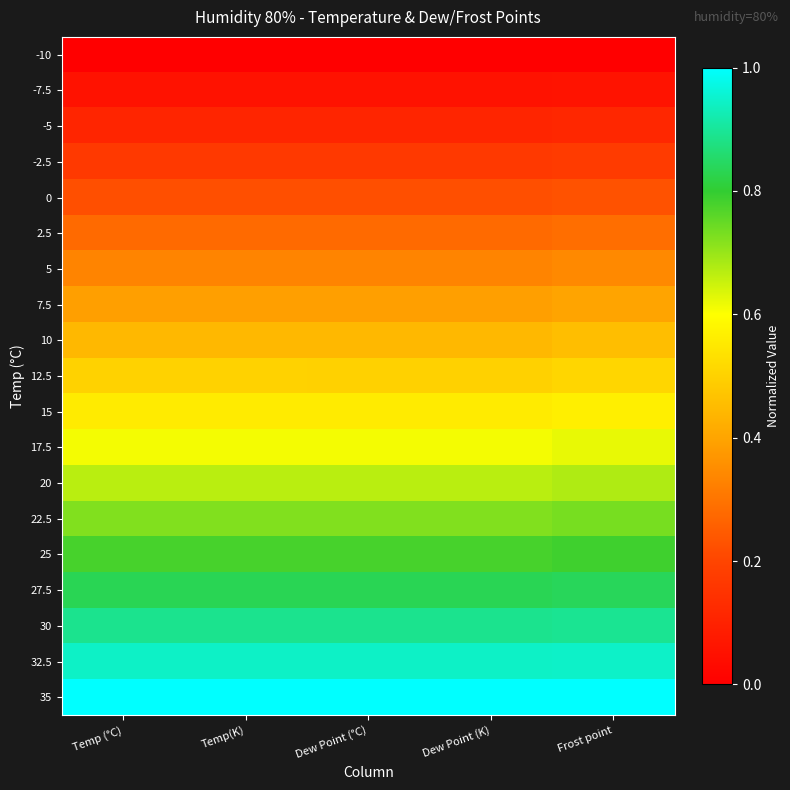

Reading right to left, list all the values displayed in this chart.

-10: Frost point=0.0	Dew Point (K)=0.0	Dew Point (°C)=0.0	Temp(K)=0.0	Temp (°C)=0.0
-7.5: Frost point=0.1	Dew Point (K)=0.1	Dew Point (°C)=0.1	Temp(K)=0.1	Temp (°C)=0.1
-5: Frost point=0.1	Dew Point (K)=0.1	Dew Point (°C)=0.1	Temp(K)=0.1	Temp (°C)=0.1
-2.5: Frost point=0.2	Dew Point (K)=0.2	Dew Point (°C)=0.2	Temp(K)=0.2	Temp (°C)=0.2
0: Frost point=0.2	Dew Point (K)=0.2	Dew Point (°C)=0.2	Temp(K)=0.2	Temp (°C)=0.2
2.5: Frost point=0.3	Dew Point (K)=0.3	Dew Point (°C)=0.3	Temp(K)=0.3	Temp (°C)=0.3
5: Frost point=0.3	Dew Point (K)=0.3	Dew Point (°C)=0.3	Temp(K)=0.3	Temp (°C)=0.3
7.5: Frost point=0.4	Dew Point (K)=0.4	Dew Point (°C)=0.4	Temp(K)=0.4	Temp (°C)=0.4
10: Frost point=0.5	Dew Point (K)=0.4	Dew Point (°C)=0.4	Temp(K)=0.4	Temp (°C)=0.4
12.5: Frost point=0.5	Dew Point (K)=0.5	Dew Point (°C)=0.5	Temp(K)=0.5	Temp (°C)=0.5
15: Frost point=0.6	Dew Point (K)=0.6	Dew Point (°C)=0.6	Temp(K)=0.6	Temp (°C)=0.6
17.5: Frost point=0.6	Dew Point (K)=0.6	Dew Point (°C)=0.6	Temp(K)=0.6	Temp (°C)=0.6
20: Frost point=0.7	Dew Point (K)=0.7	Dew Point (°C)=0.7	Temp(K)=0.7	Temp (°C)=0.7
22.5: Frost point=0.7	Dew Point (K)=0.7	Dew Point (°C)=0.7	Temp(K)=0.7	Temp (°C)=0.7
25: Frost point=0.8	Dew Point (K)=0.8	Dew Point (°C)=0.8	Temp(K)=0.8	Temp (°C)=0.8
27.5: Frost point=0.8	Dew Point (K)=0.8	Dew Point (°C)=0.8	Temp(K)=0.8	Temp (°C)=0.8
30: Frost point=0.9	Dew Point (K)=0.9	Dew Point (°C)=0.9	Temp(K)=0.9	Temp (°C)=0.9
32.5: Frost point=0.9	Dew Point (K)=0.9	Dew Point (°C)=0.9	Temp(K)=0.9	Temp (°C)=0.9
35: Frost point=1.0	Dew Point (K)=1.0	Dew Point (°C)=1.0	Temp(K)=1.0	Temp (°C)=1.0